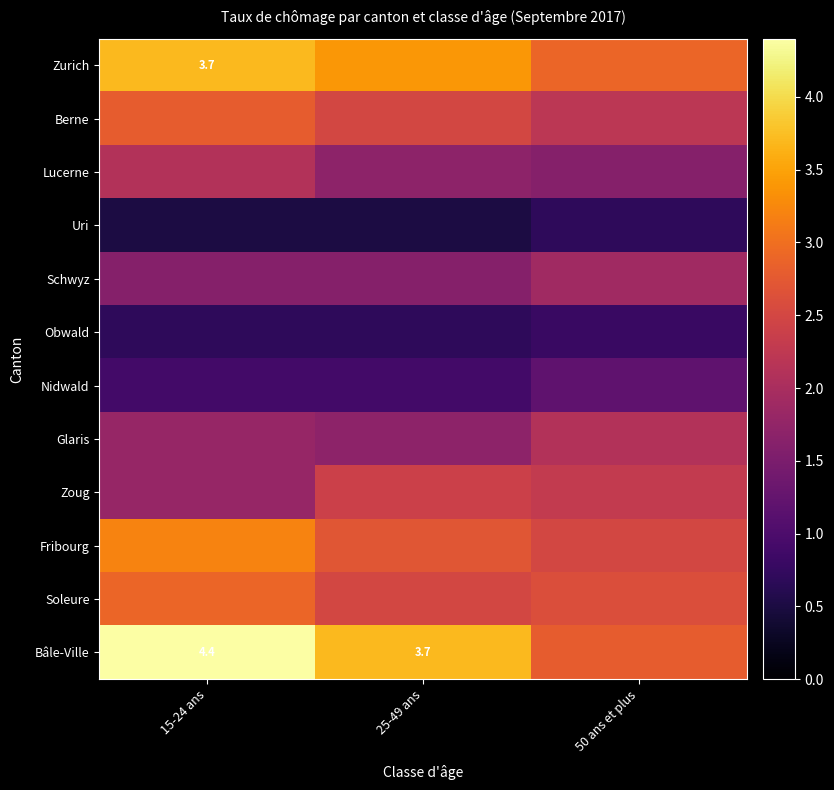

List the labels in order of Lucerne value, smallest first.

50 ans et plus, 25-49 ans, 15-24 ans